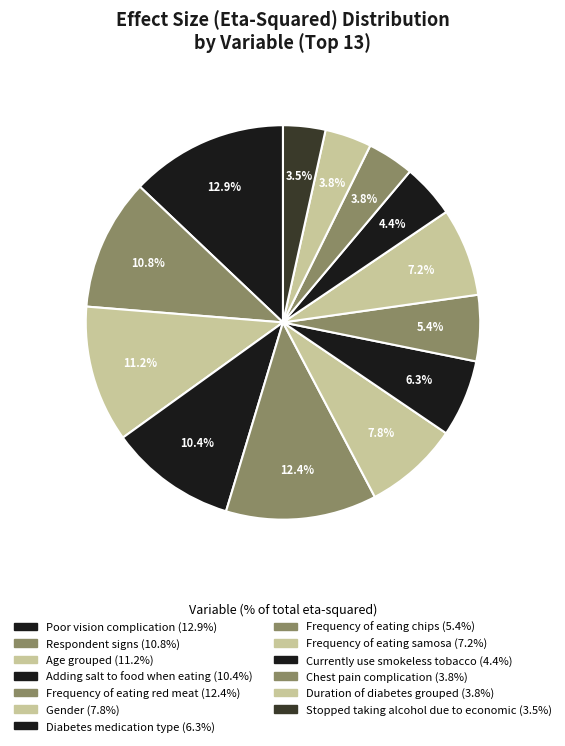

To the nearest percent, what portion does Duration of diabetes grouped represent?

4%